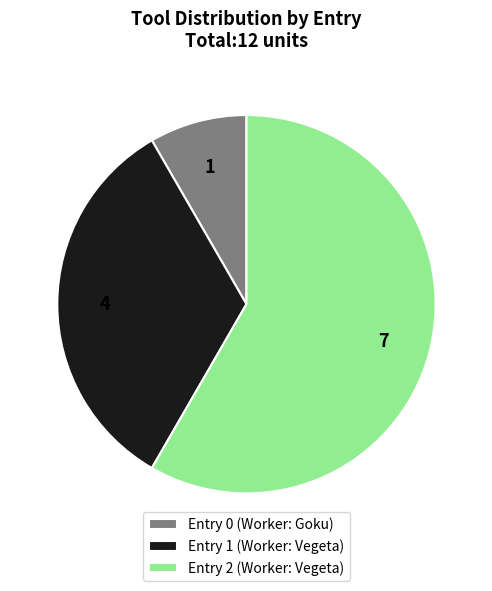

Which slice is the largest?

Entry 2 (Worker: Vegeta)